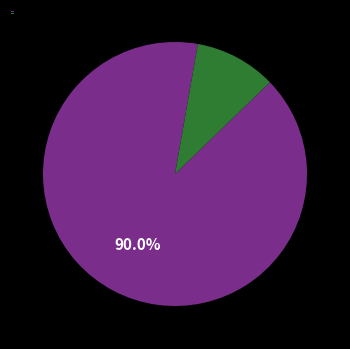

How much of the chart is everything except Aggravated Battery + Robbery (label='Aggravated Battery + Robbery')?

10.0%